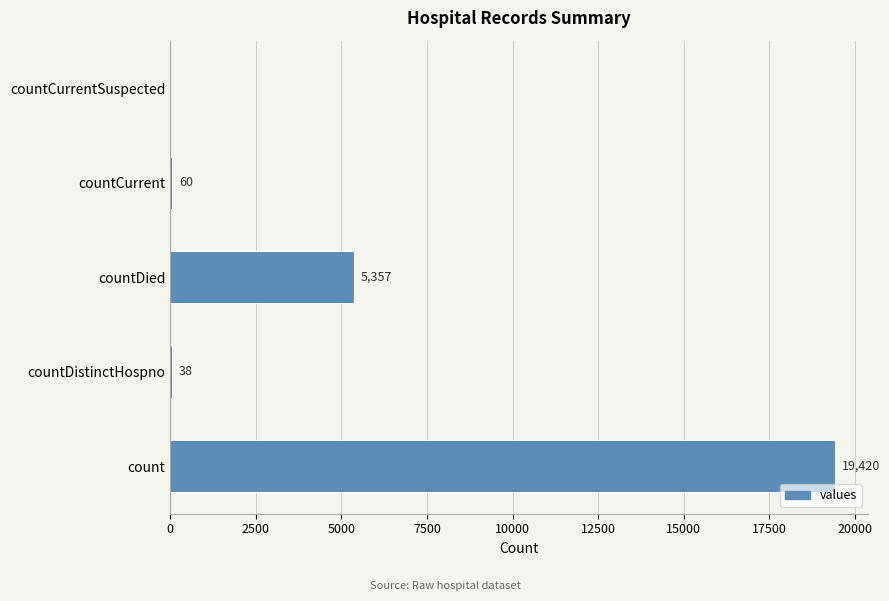

How many categories are shown in the chart?

5